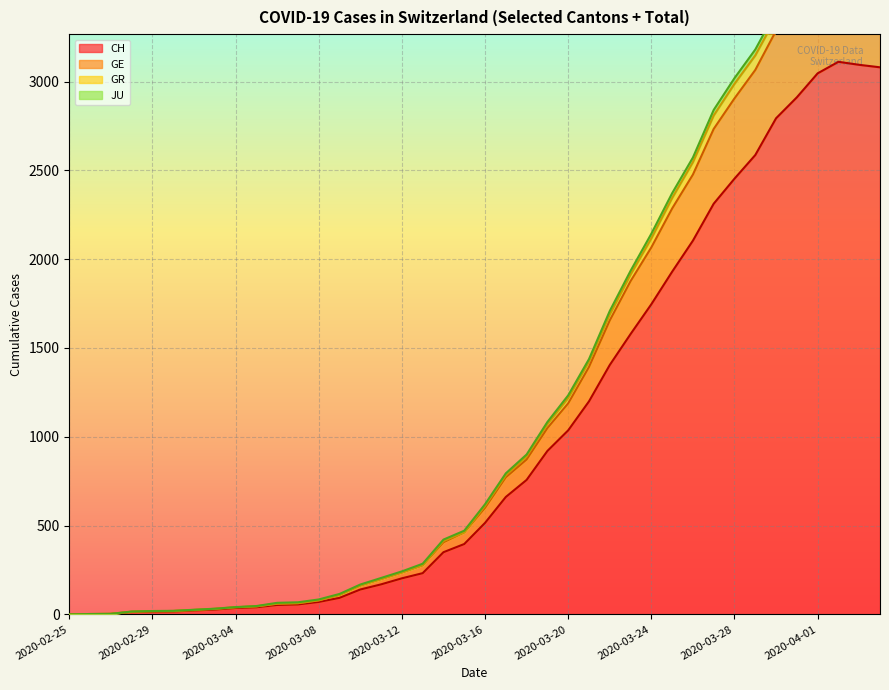

What is the value of the JU point at the 21st from the left?

600